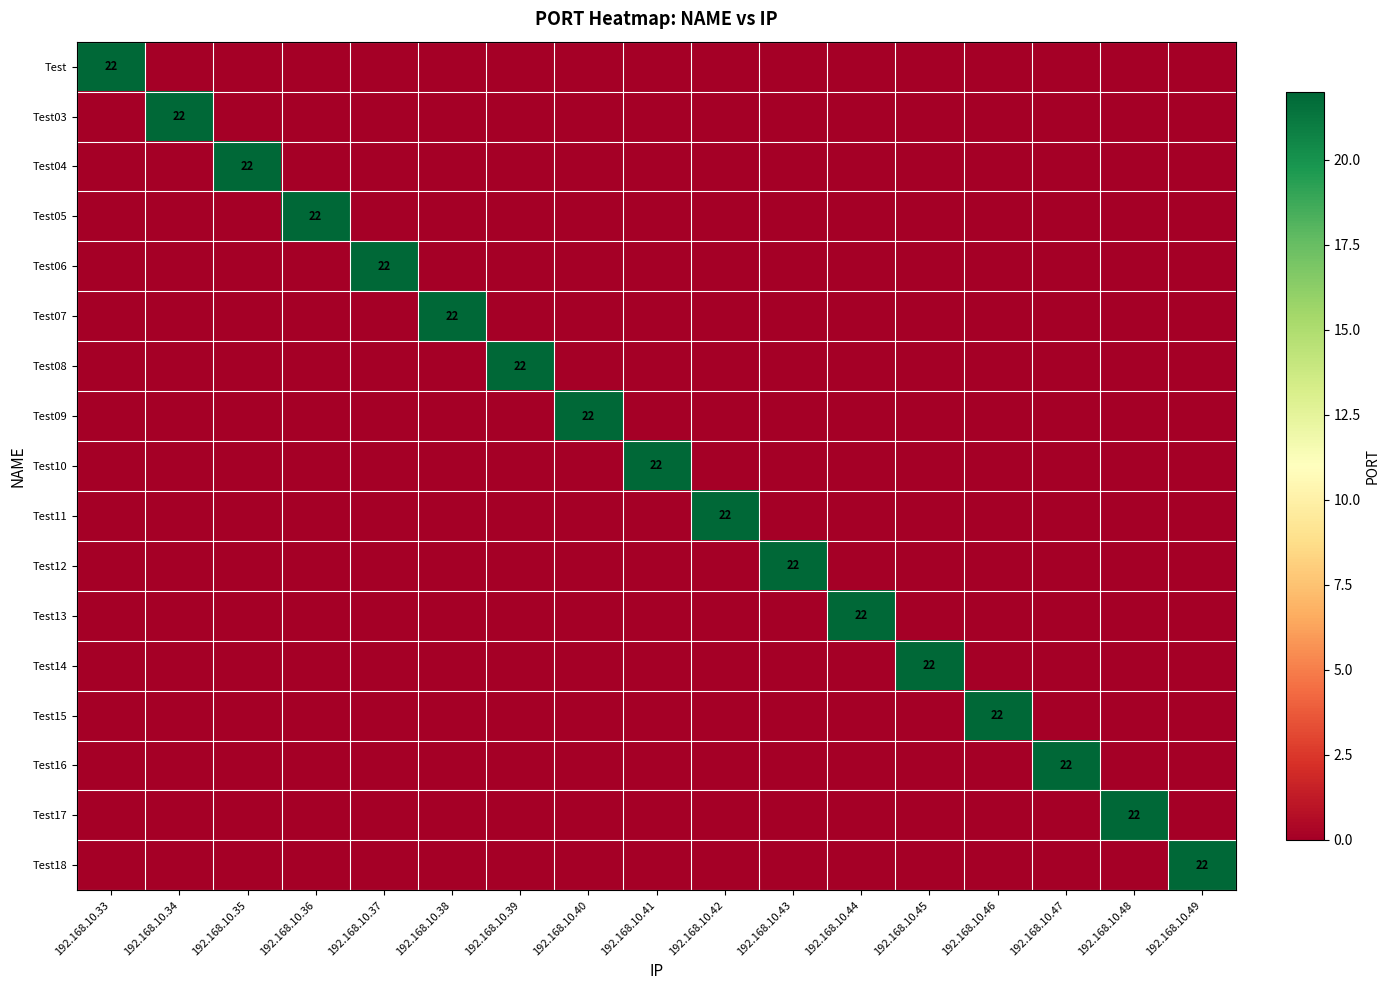

At how many categories does at least one series exceed 21?

17